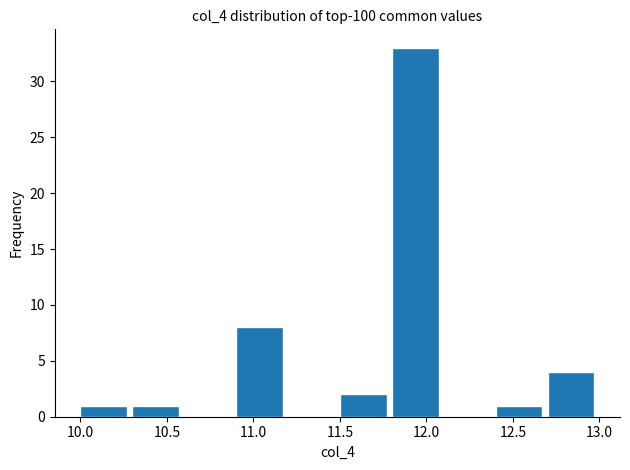

How tall is the bar that spans 10.3 to 10.6 on the x-axis? The values are not printed on the chart, so give them approximately, as read against the axis.

1